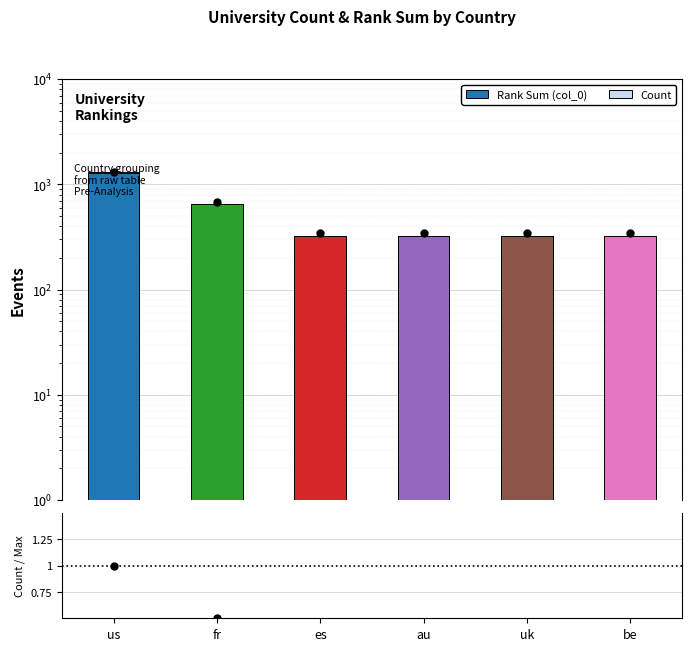

What is the approximate value of Count / Max at fr?

0.5